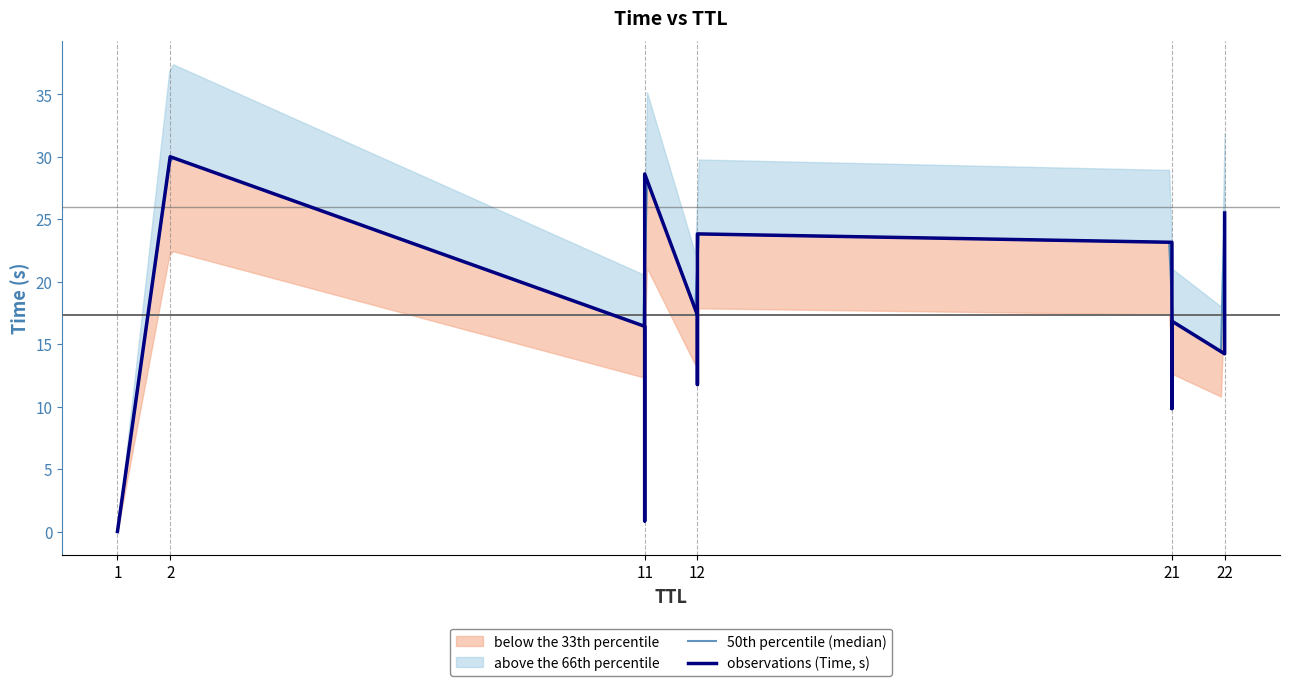

The chart shows a value of 0.8 at 11. True or false?

True